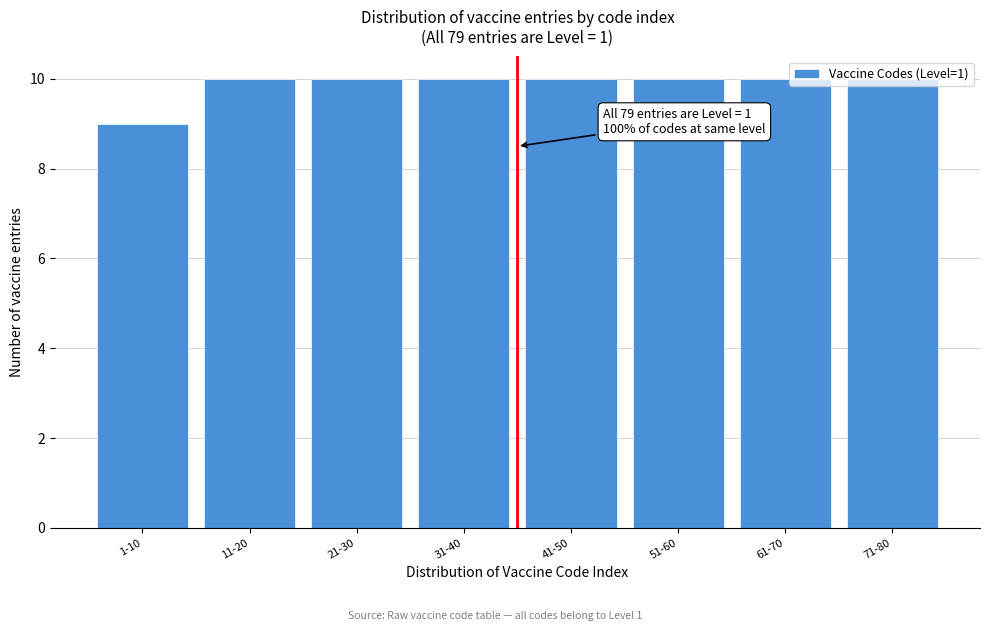

What is the sum of all values?

79